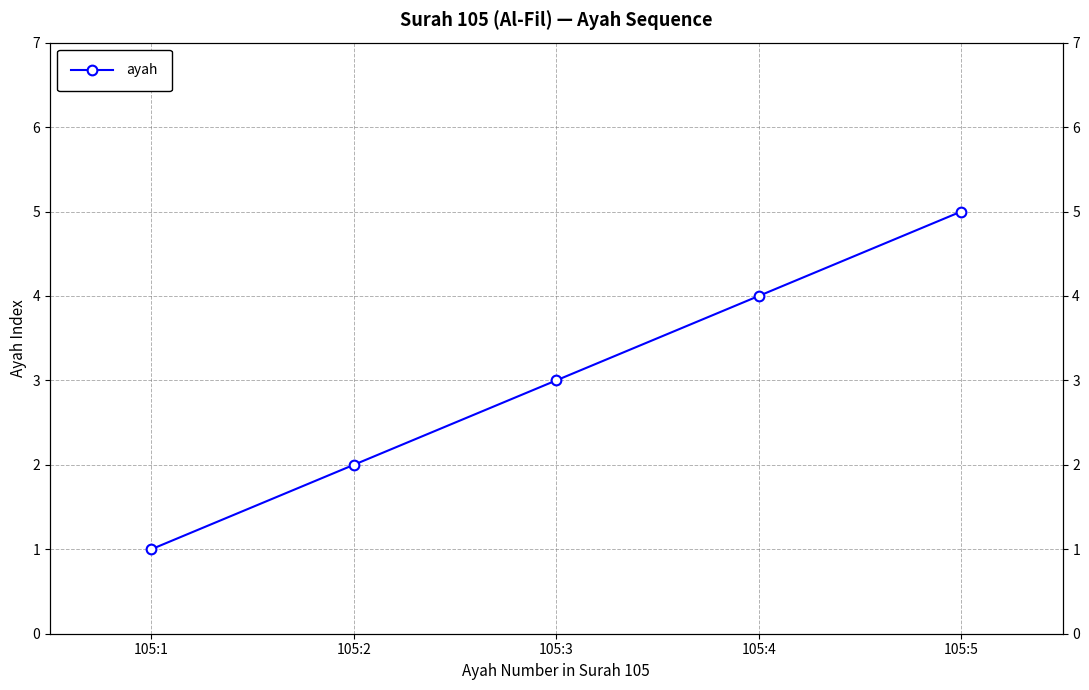

Does the chart display data point markers on the line(s)?

Yes